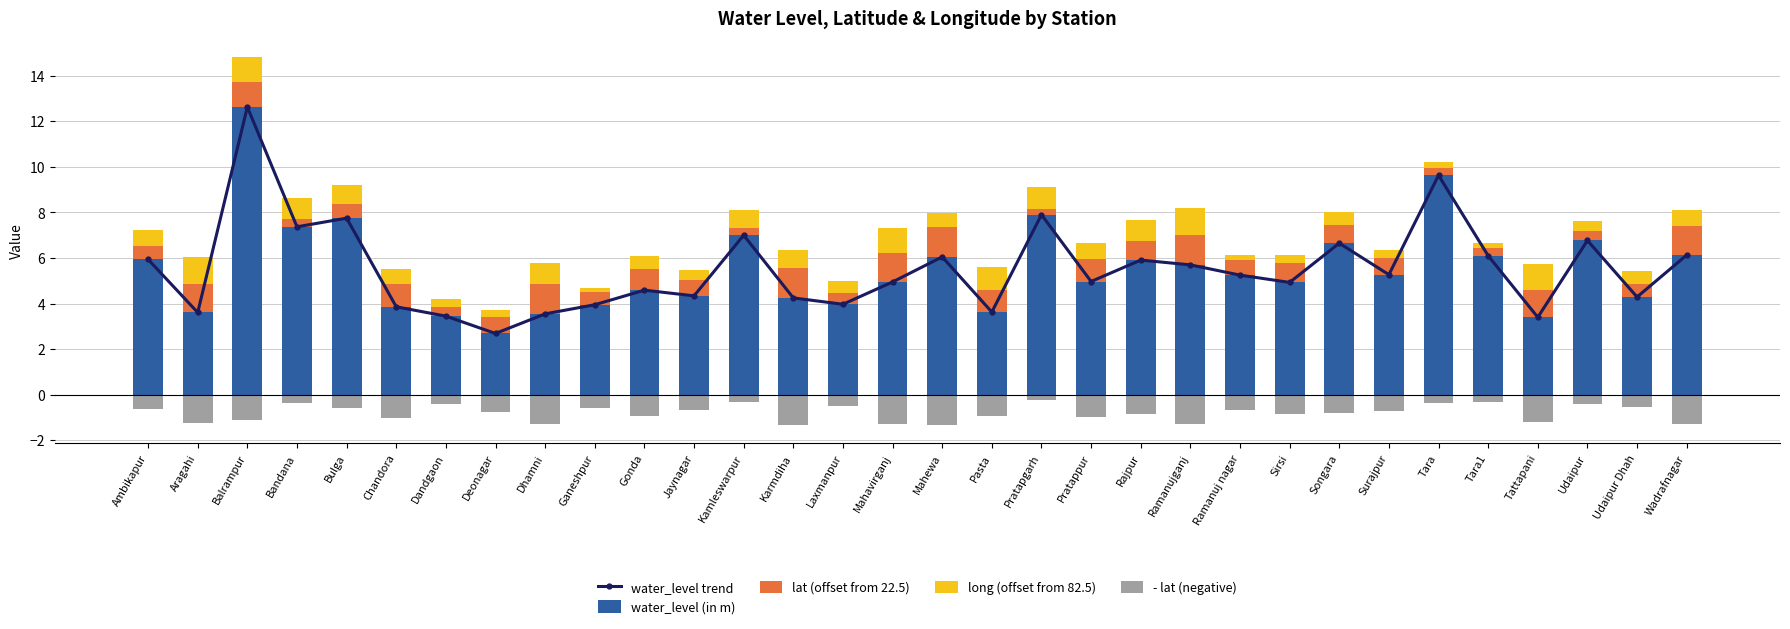

The value of long (offset from 82.5) at Pratapgarh is 1.4. True or false?

False